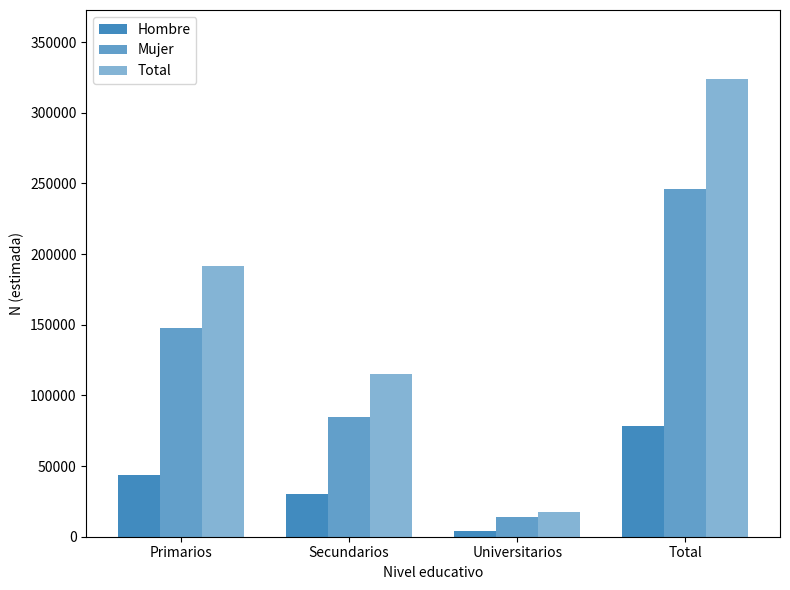

What is the label of the 1st bar from the left?

Primarios